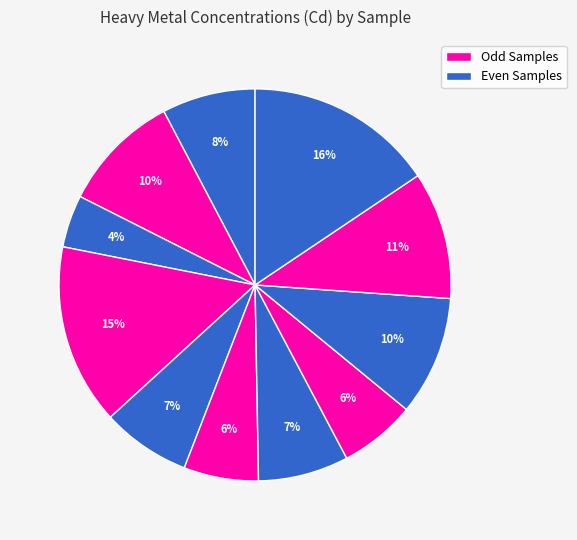

Count the number of slices in the pie.

11